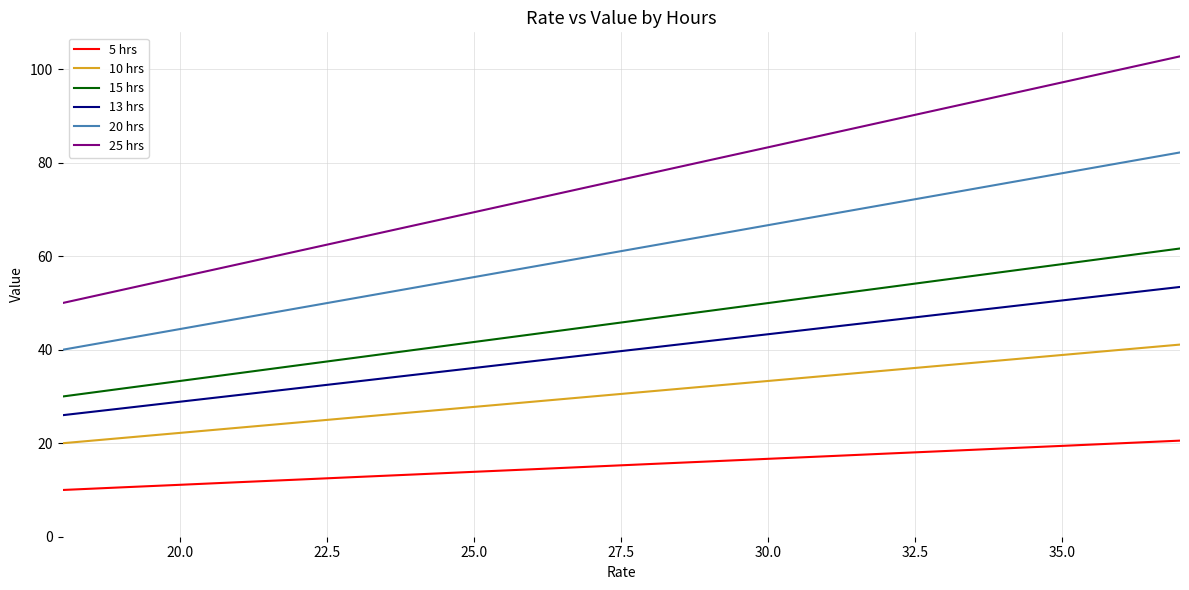

True or false: 10 hrs and 13 hrs intersect in this chart.

False